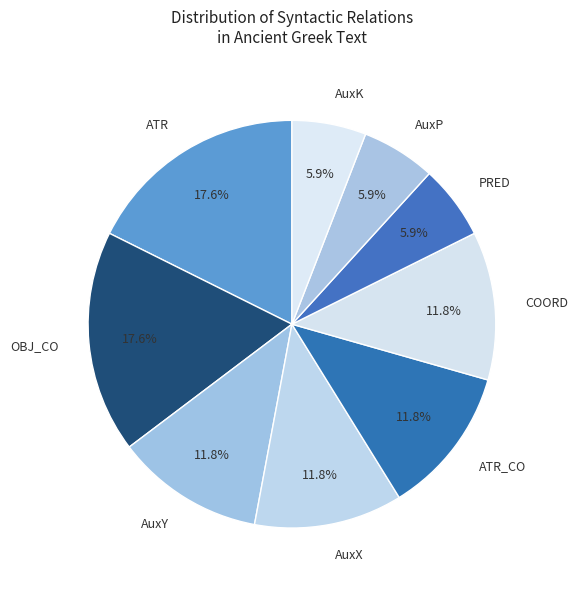

To the nearest percent, what portion does PRED represent?

6%